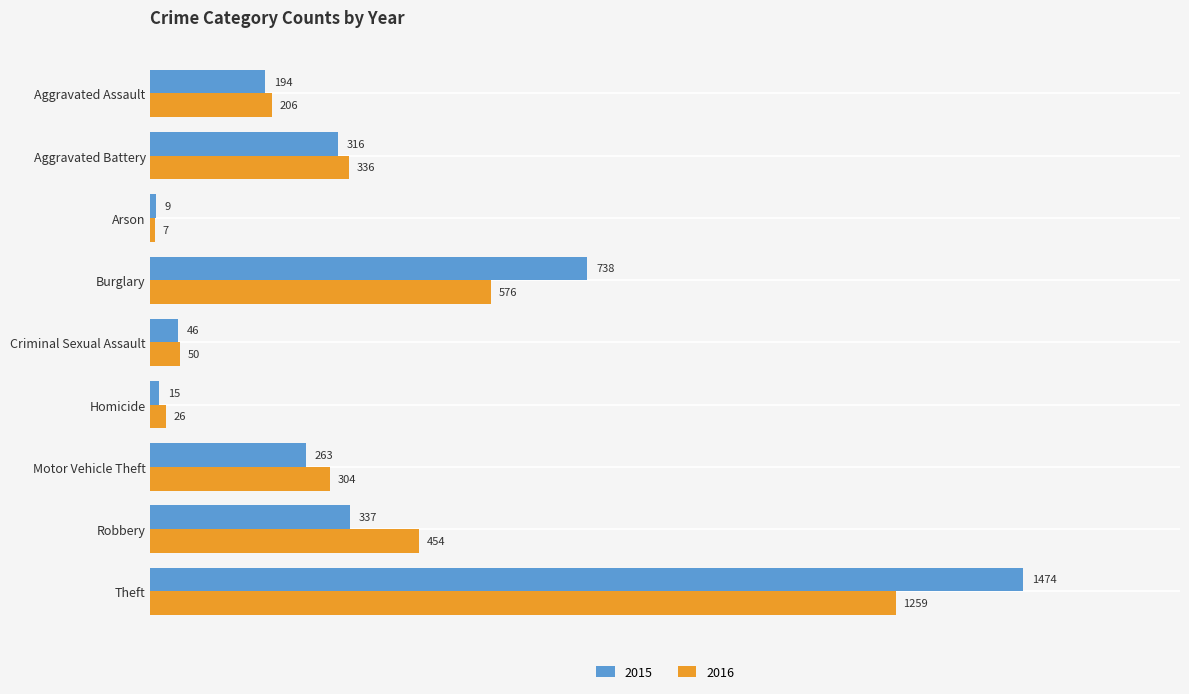

At which label is 2015 closest to 741?

Burglary